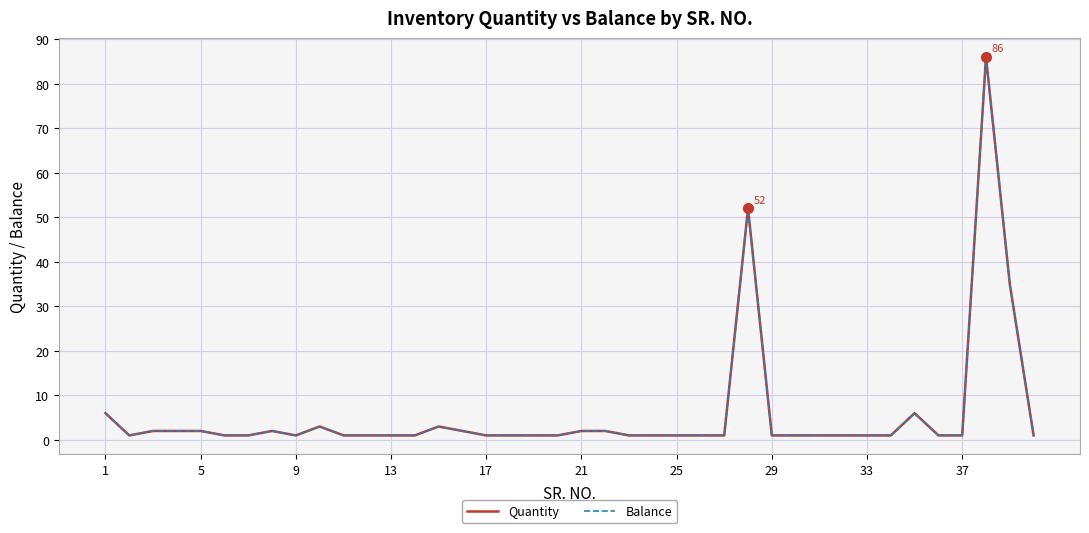

Does the chart have visible grid lines?

Yes